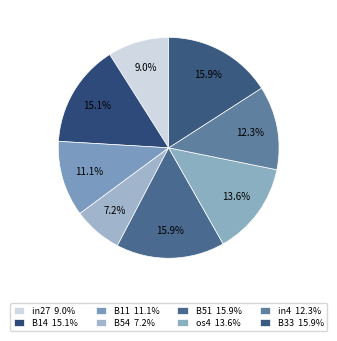

How many segments does this pie chart have?

8